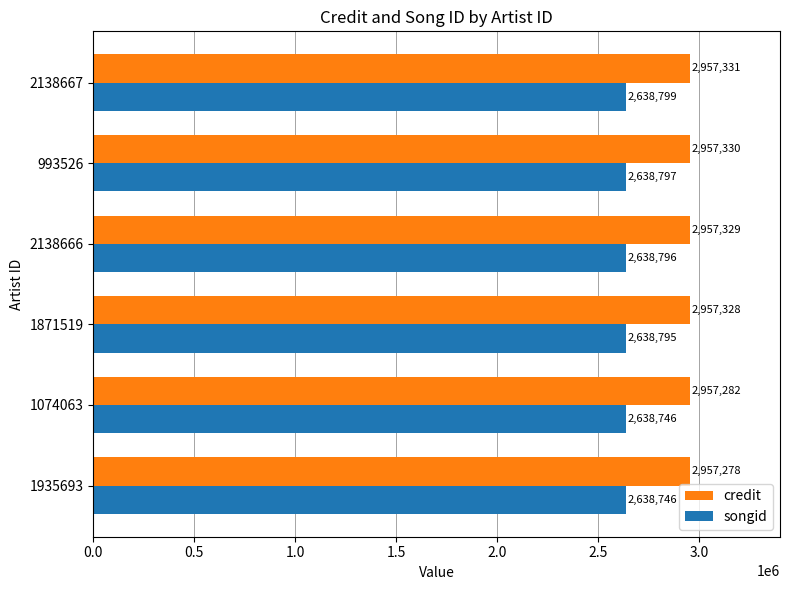

What is the maximum value shown in the chart?

2957331.0